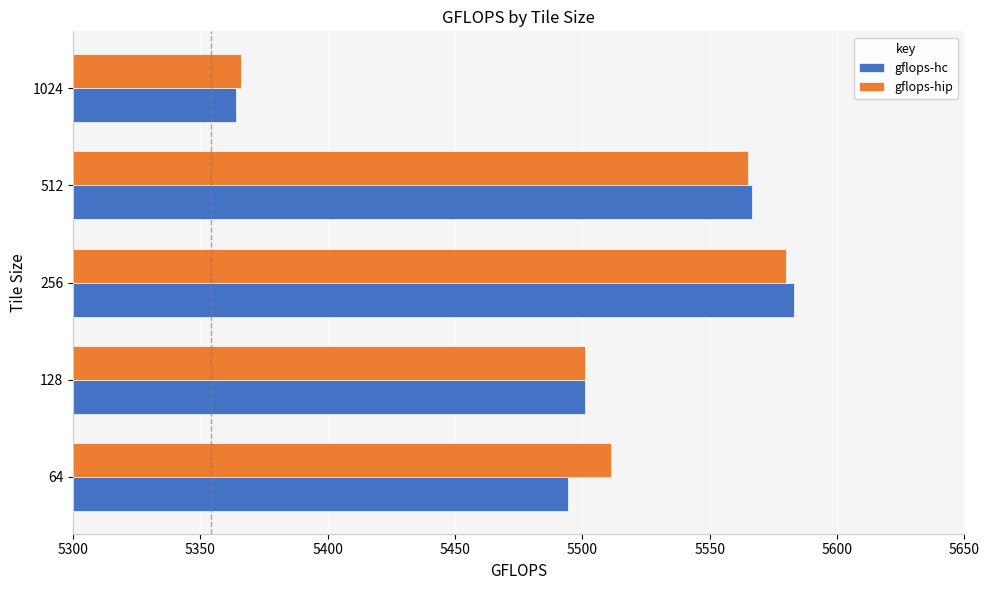

At which label is gflops-hc closest to 5473?

64